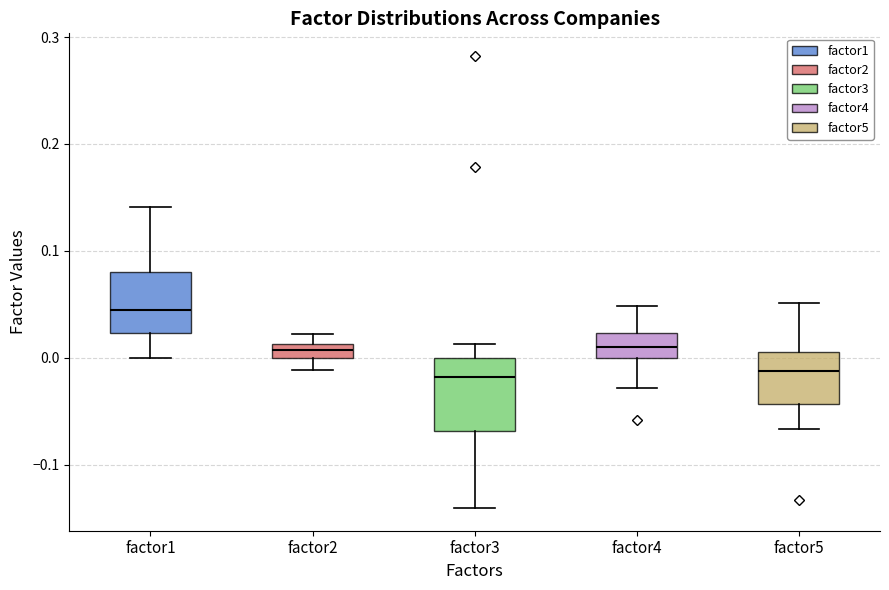

Where is the upper edge of the box for factor3 on the y-axis? The values are not printed on the chart, so give them approximately, as read against the axis.

0.00